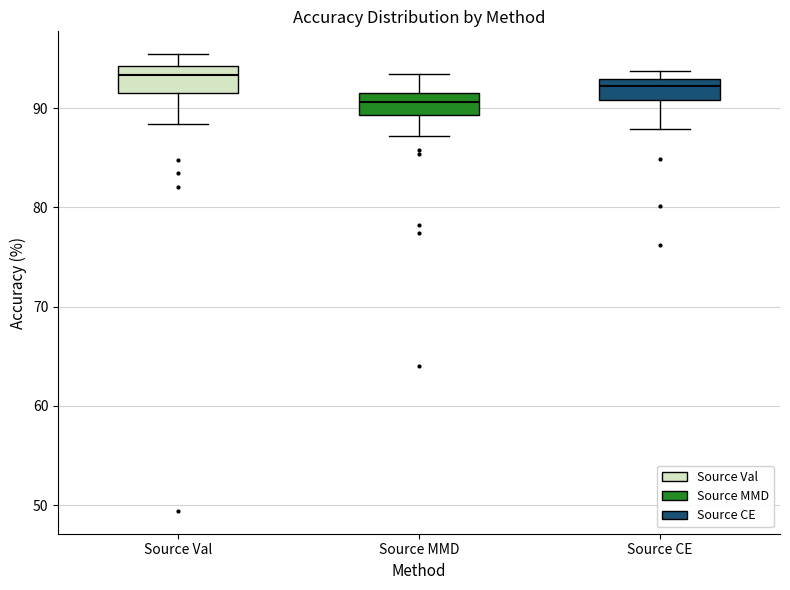

Which box has the highest median line?

Source Val